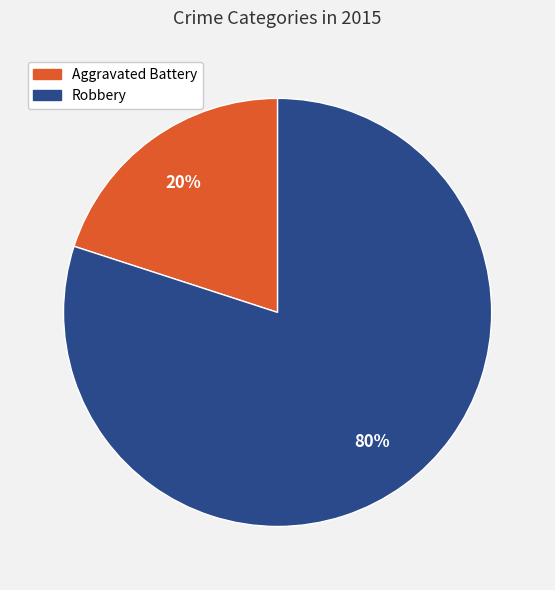

What is the ratio of the value at Robbery to the value at Aggravated Battery?

4.0